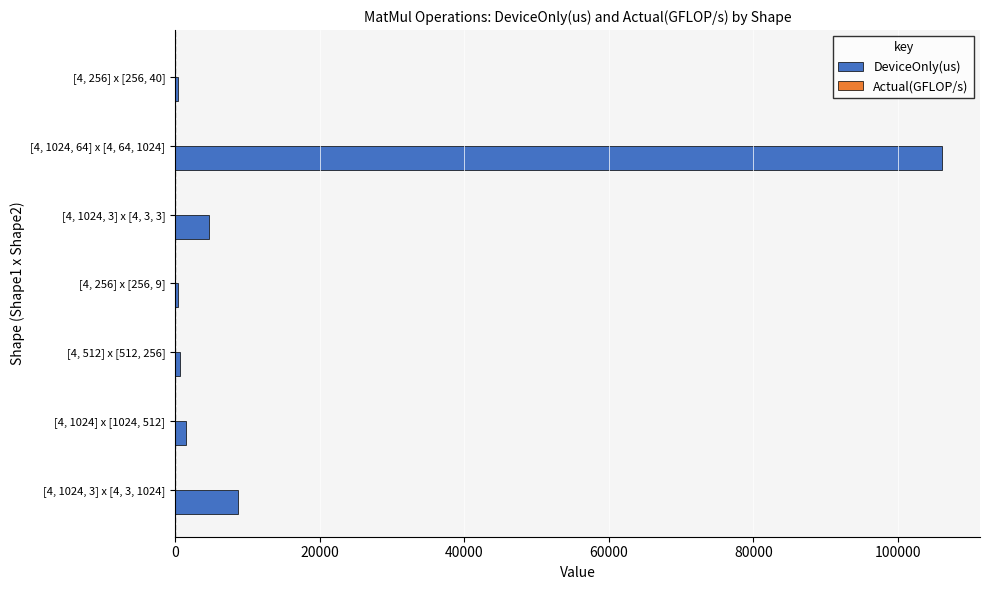

The value of DeviceOnly(us) at [4, 1024, 64] x [4, 64, 1024] is 106035.3. True or false?

True